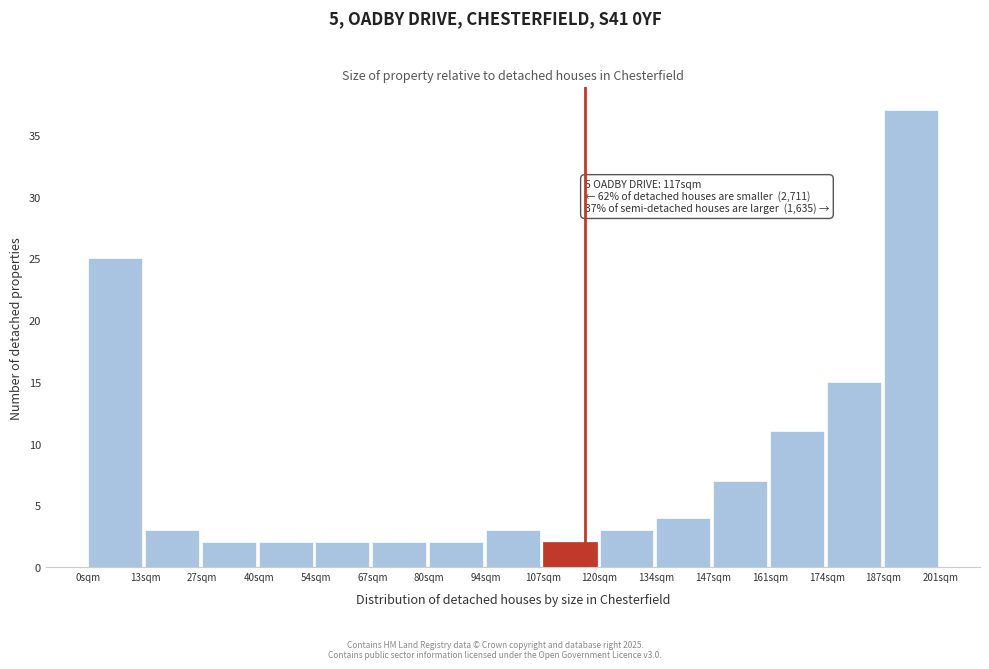

Over which range of the x-axis is the bar tallest?

188 to 200